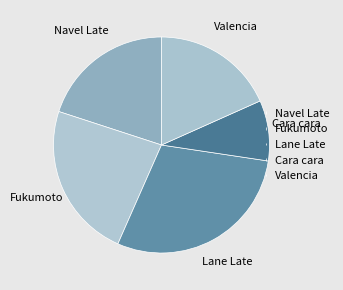

Rank the categories by value from lowest to highest.

Cara cara, Valencia, Navel Late, Fukumoto, Lane Late